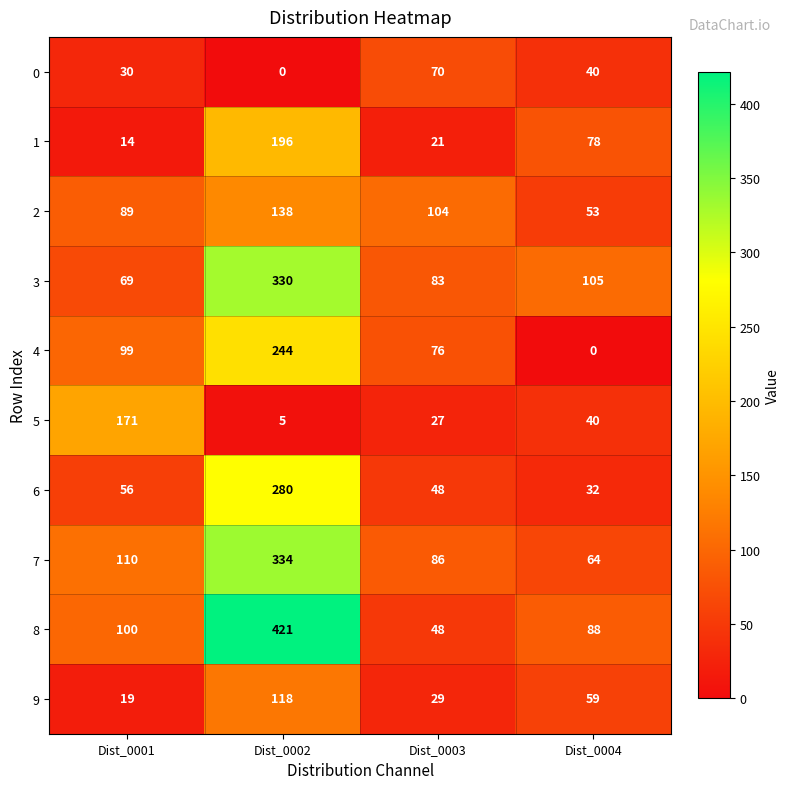

What is the approximate value of 6 at Dist_0001?

56